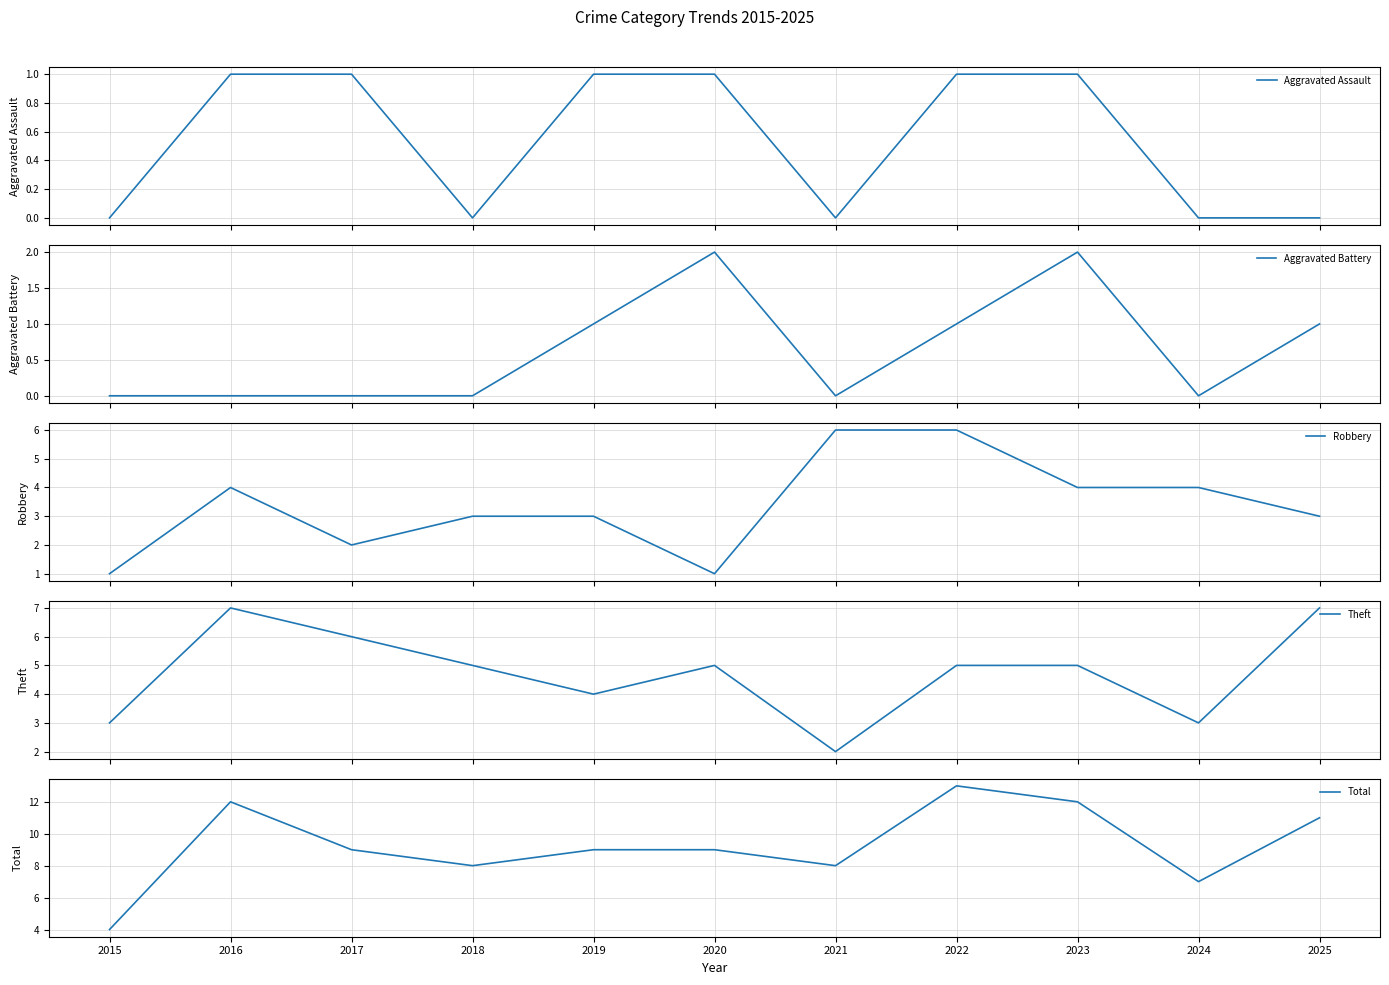

What is the sum of all Robbery values?

37